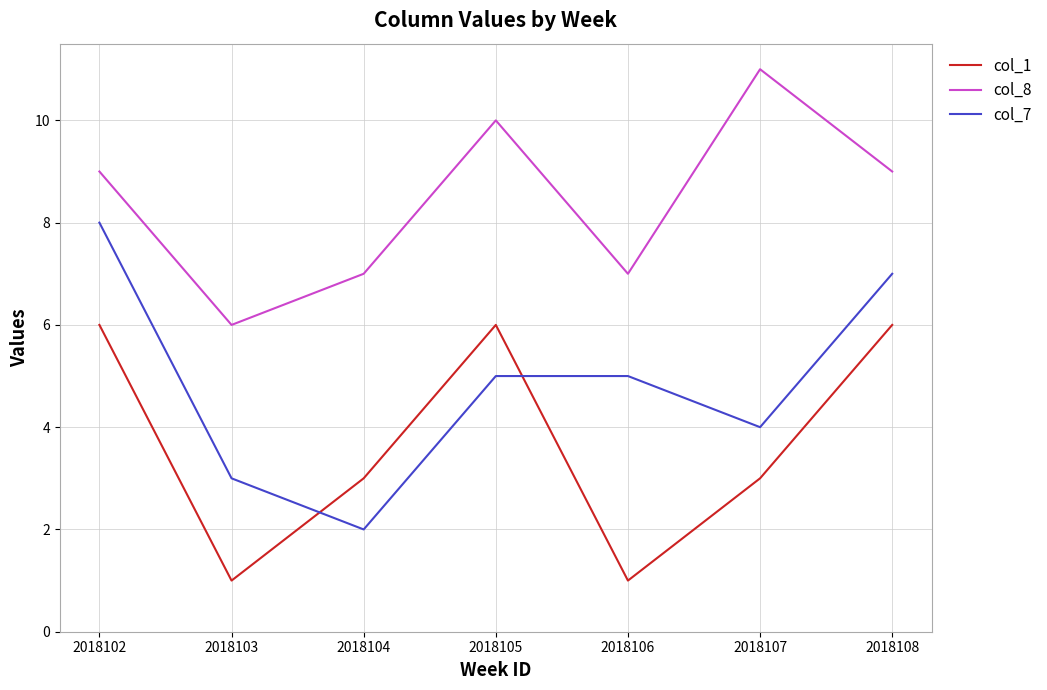

Reading left to right, what are all the values shown in this chart?

col_1: 6	1	3	6	1	3	6
col_8: 9	6	7	10	7	11	9
col_7: 8	3	2	5	5	4	7